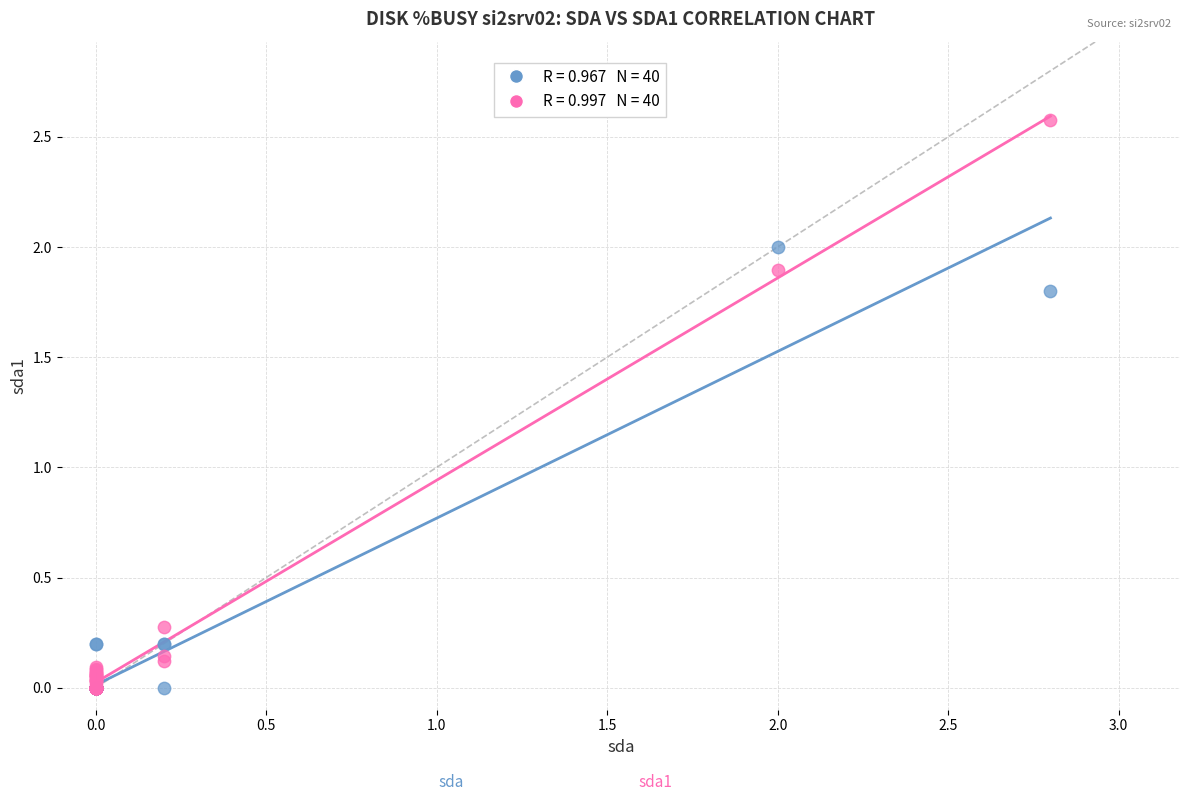

Across all series, what Y value is closest to 1?

0.3